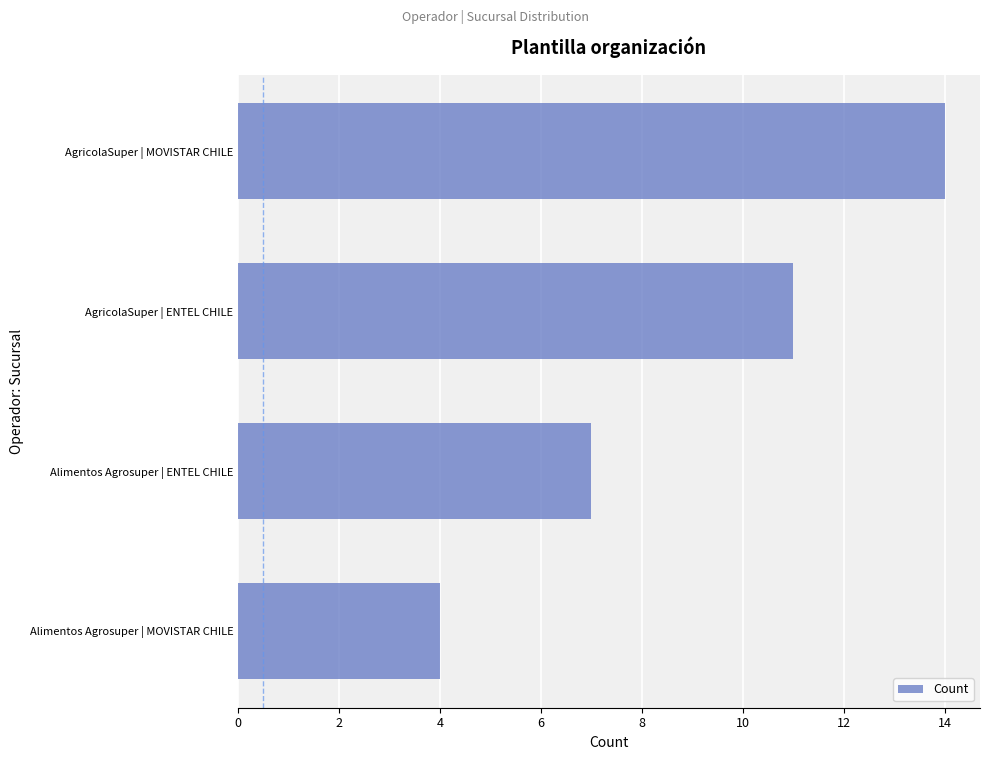

How many bars are there in total?

4